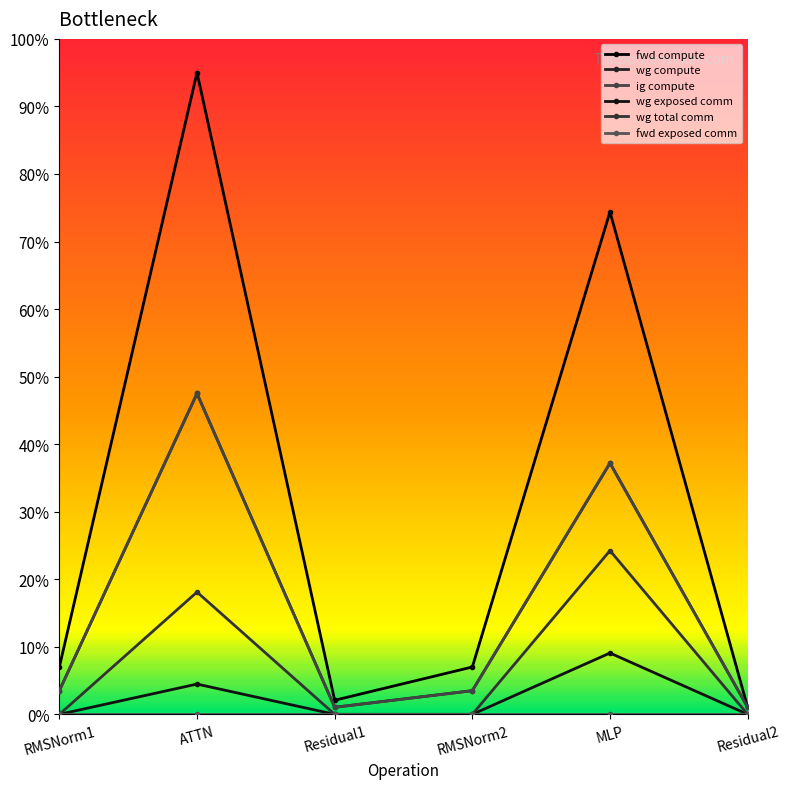

Is this an area chart (filled region under the line)?

No